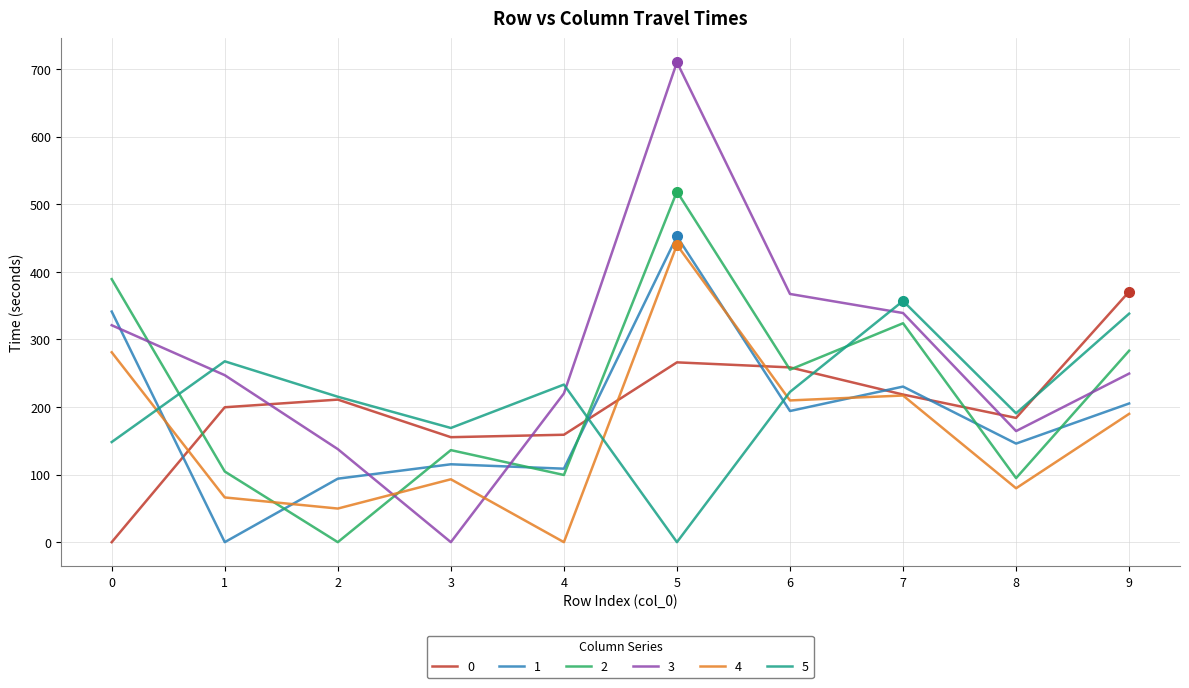

At 5, list the series in order from smallest to largest.

5, 0, 4, 1, 2, 3